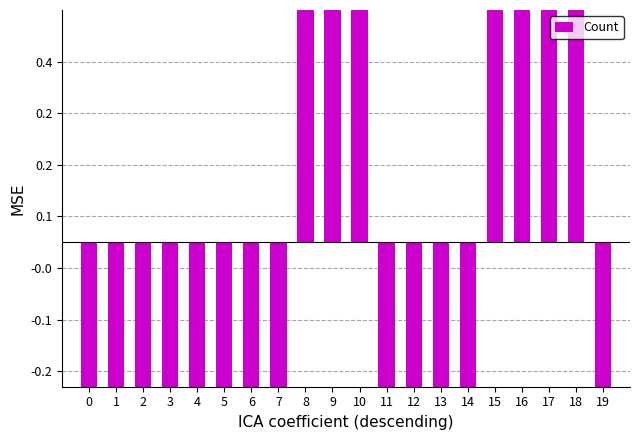

Which category has the highest value across all series?

18